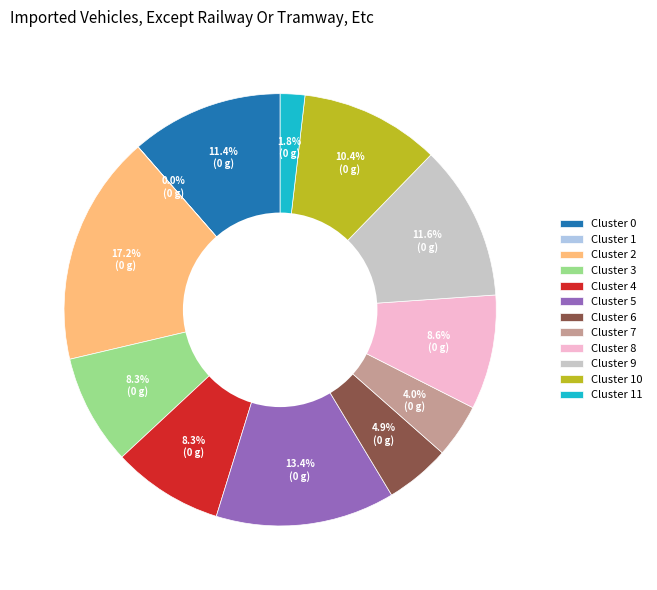

Which slice is the largest?

Cluster 2